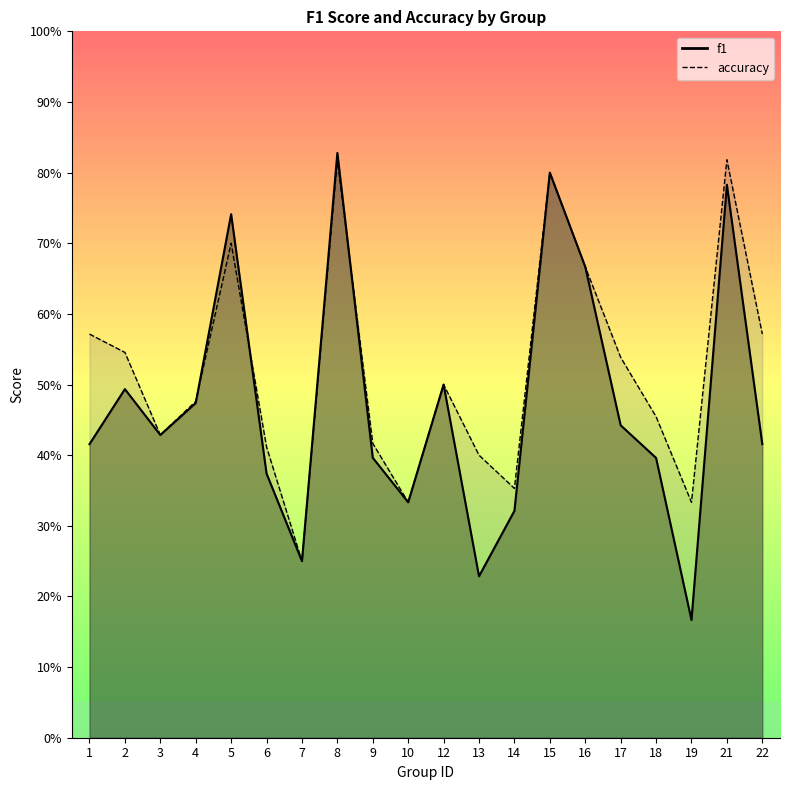

True or false: accuracy has a value of 0.8 at 1.

False